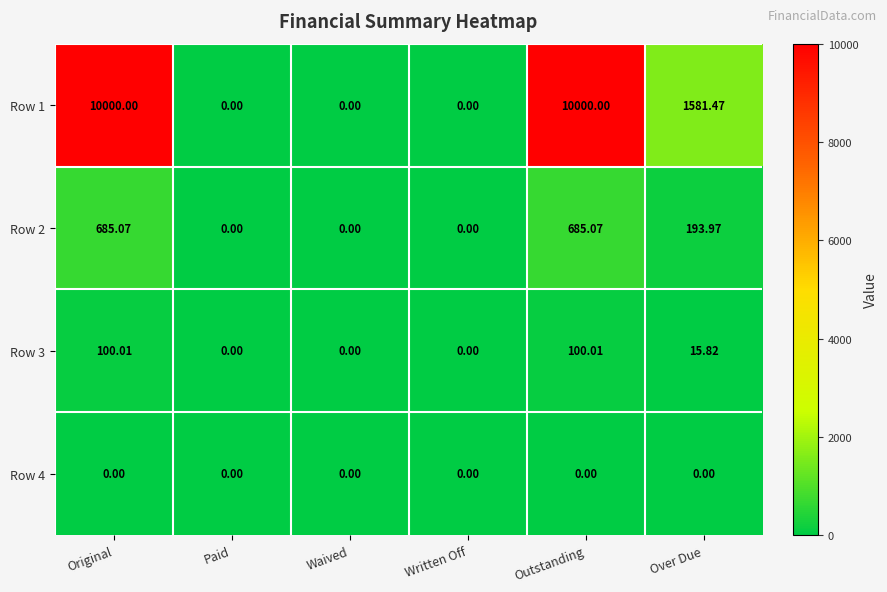

What is the maximum value shown in the chart?

10000.0